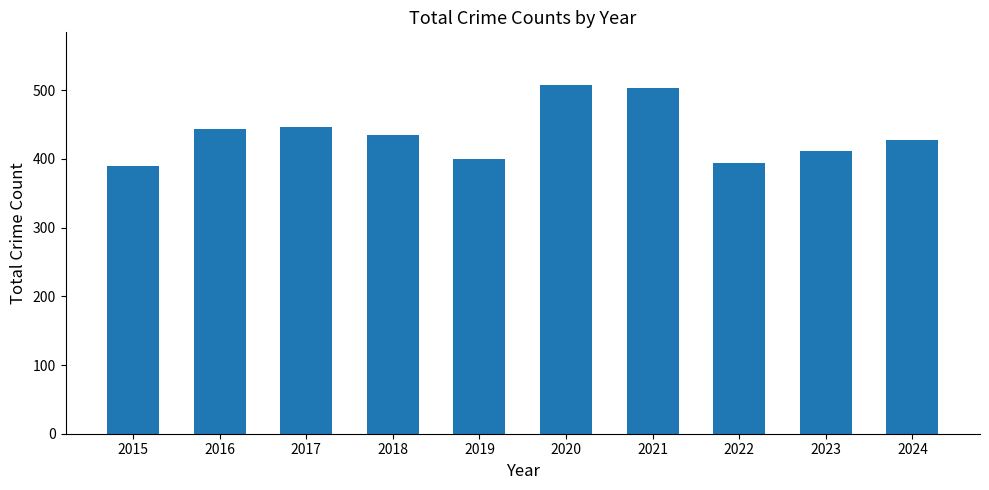

What is the difference between the maximum and minimum values?

118